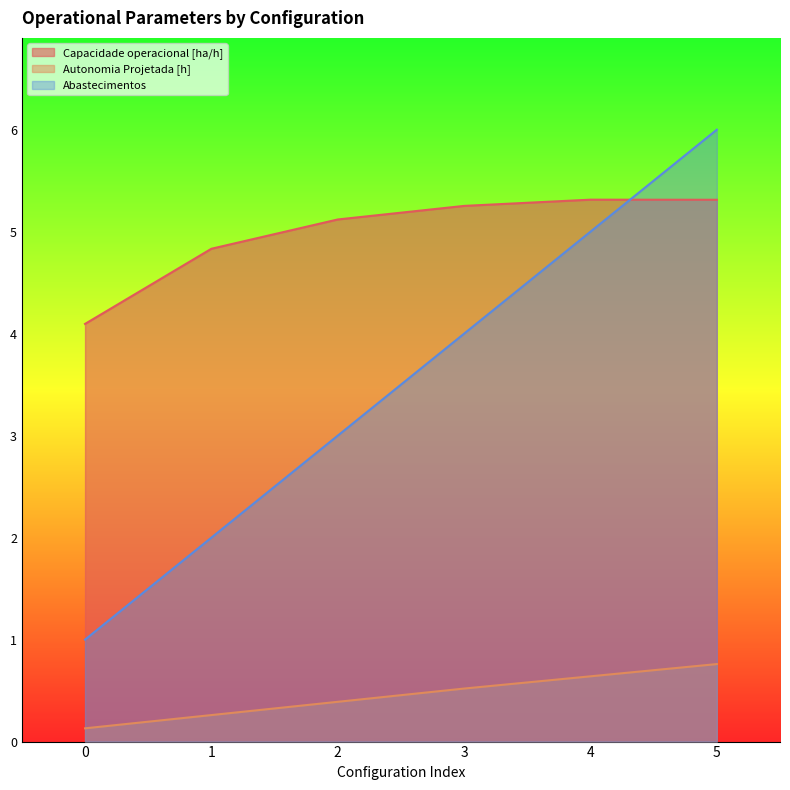

Is it true that Autonomia Projetada [h] equals 0.9 at 4?

False